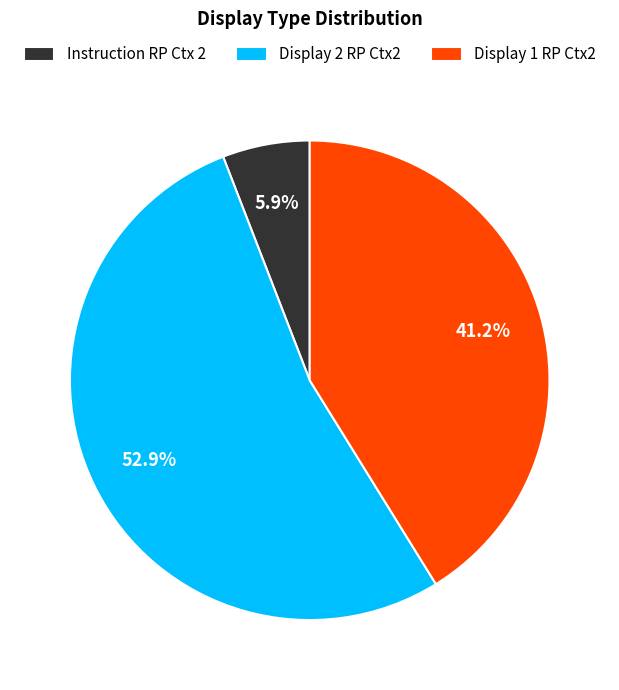

Which has a higher value, Display 1 RP Ctx2 or Display 2 RP Ctx2?

Display 2 RP Ctx2